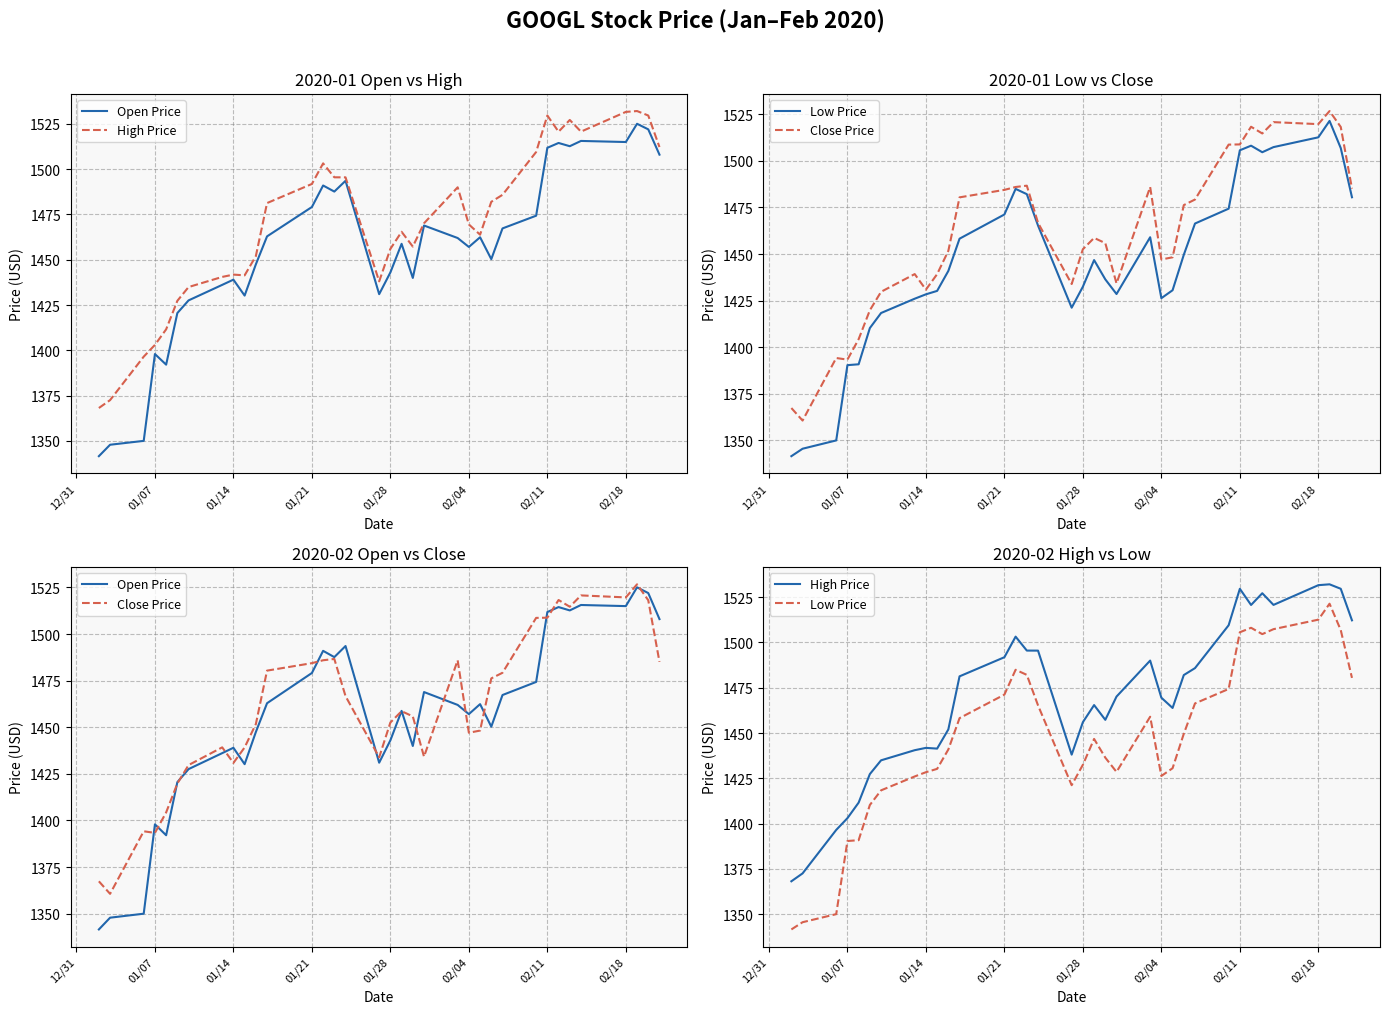

How many data points in Low Price are less than 1446?

17